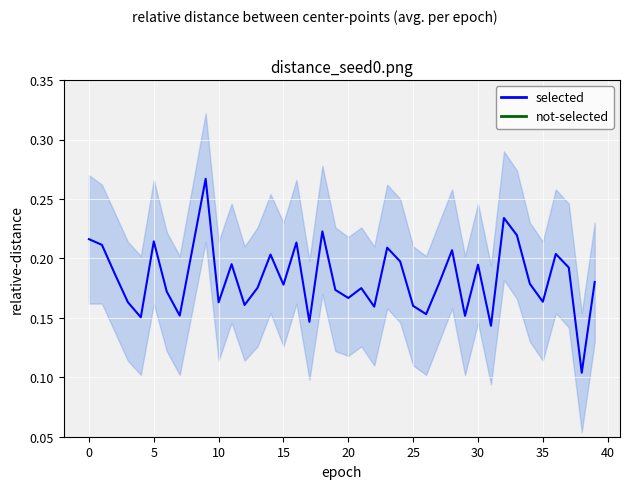

True or false: not-selected has a value of -0.1 at 11.

False